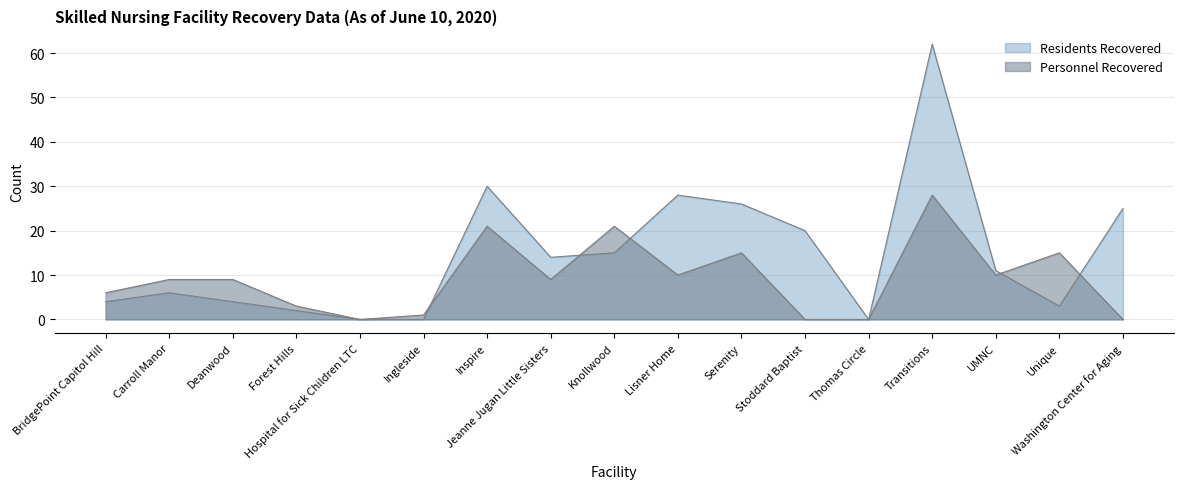

Between which two adjacent categories do Residents Recovered and Personnel Recovered first intersect?

Ingleside and Inspire